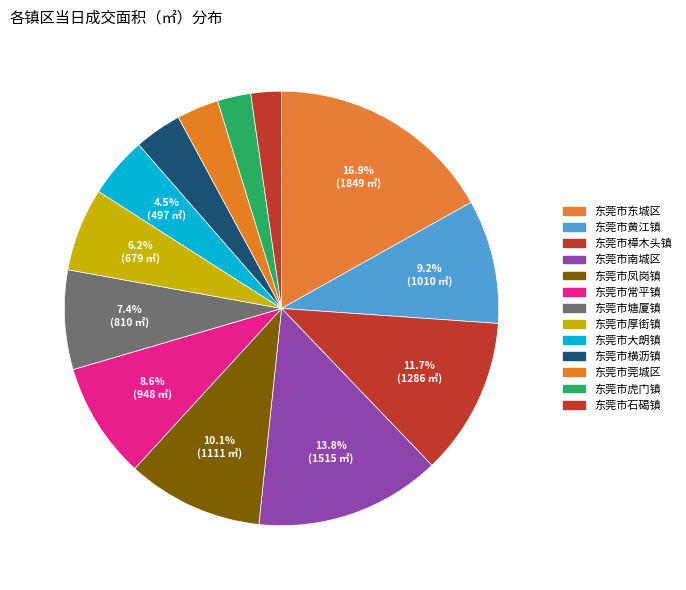

Combined, do 东莞市虎门镇 and 东莞市常平镇 account for over 50%?

No